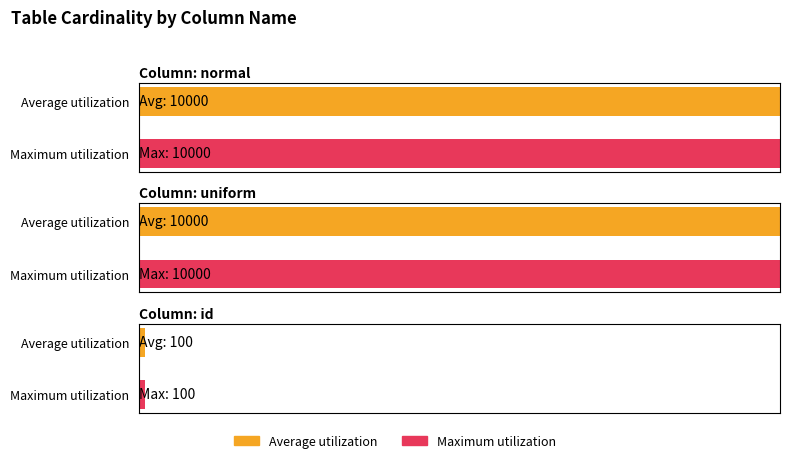

At which label is NORMAL closest to 0?

normal